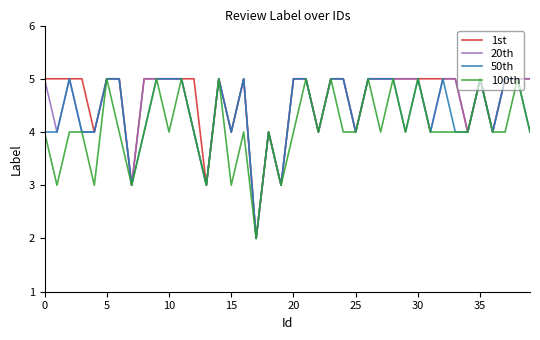

Reading left to right, what are all the values shown in this chart?

1st: 5	5	5	5	4	5	5	3	5	5	5	5	5	3	5	4	5	2	4	3	5	5	4	5	5	4	5	5	5	5	5	5	5	5	4	5	4	5	5	5
20th: 5	4	5	4	4	5	5	3	5	5	5	5	4	3	5	4	5	2	4	3	5	5	4	5	5	4	5	5	5	5	5	4	5	5	4	5	4	5	5	5
50th: 4	4	5	4	4	5	5	3	4	5	5	5	4	3	5	4	5	2	4	3	5	5	4	5	5	4	5	5	5	4	5	4	5	4	4	5	4	5	5	4
100th: 4	3	4	4	3	5	4	3	4	5	4	5	4	3	5	3	4	2	4	3	4	5	4	5	4	4	5	4	5	4	5	4	4	4	4	5	4	4	5	4